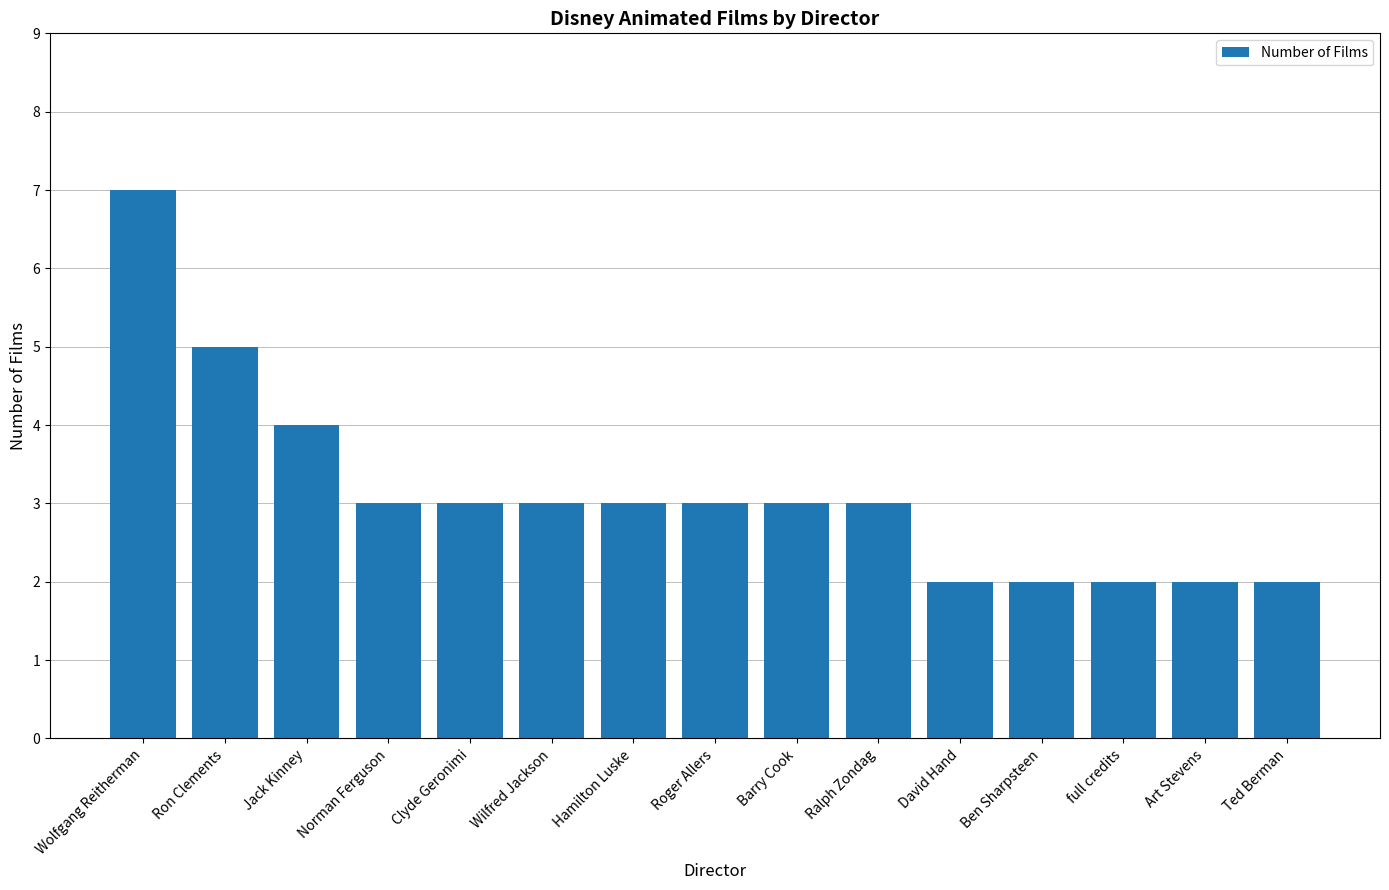

Where is the data nearest to the value 4?

Jack Kinney